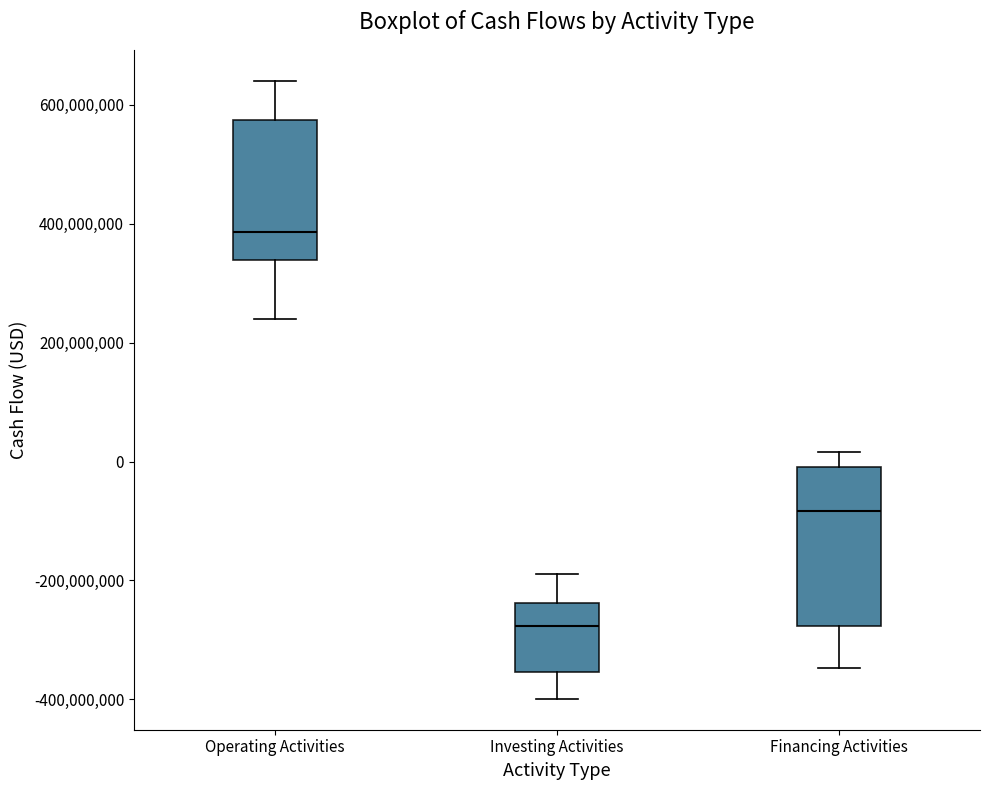

Reading left to right, transcribe this box plot: for each box, give where its median line is, the range the box spans, and where its two whiskers end, as read against the y-axis. The values are not printed on the chart, so give them approximately, as read against the axis.

Operating Activities: median 380000000, box 340000000 to 580000000, whiskers 240000000 to 640000000
Investing Activities: median -280000000, box -360000000 to -240000000, whiskers -400000000 to -180000000
Financing Activities: median -80000000, box -280000000 to 0, whiskers -340000000 to 20000000